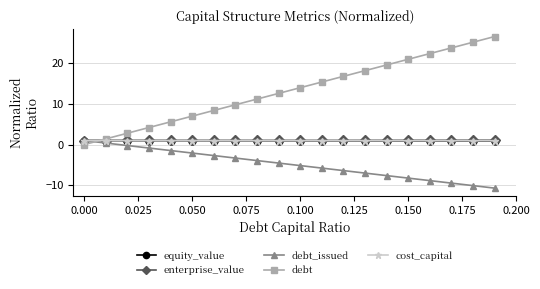

What is the value of the debt point at the 17th from the left?

22.4